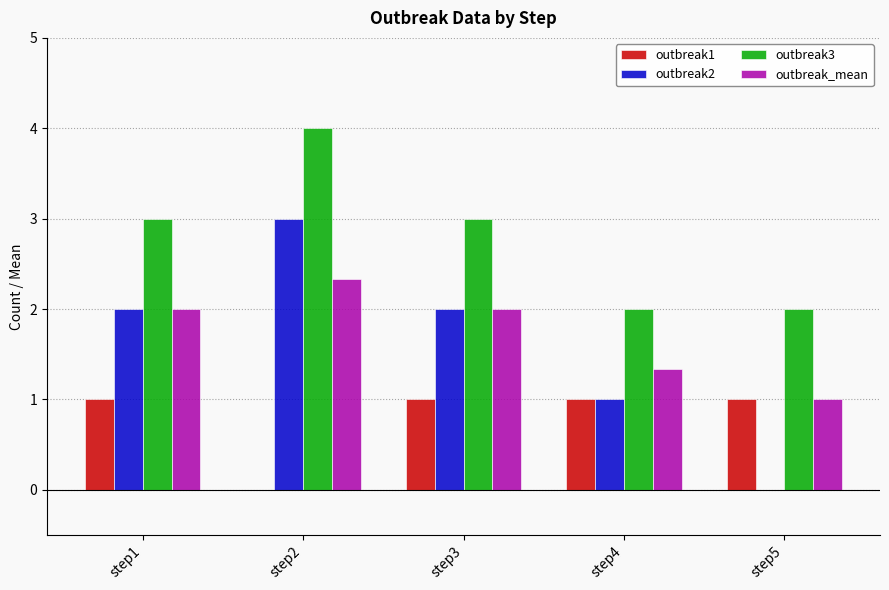

What is the sum of the outbreak1 values at step5 and step4?

2.0